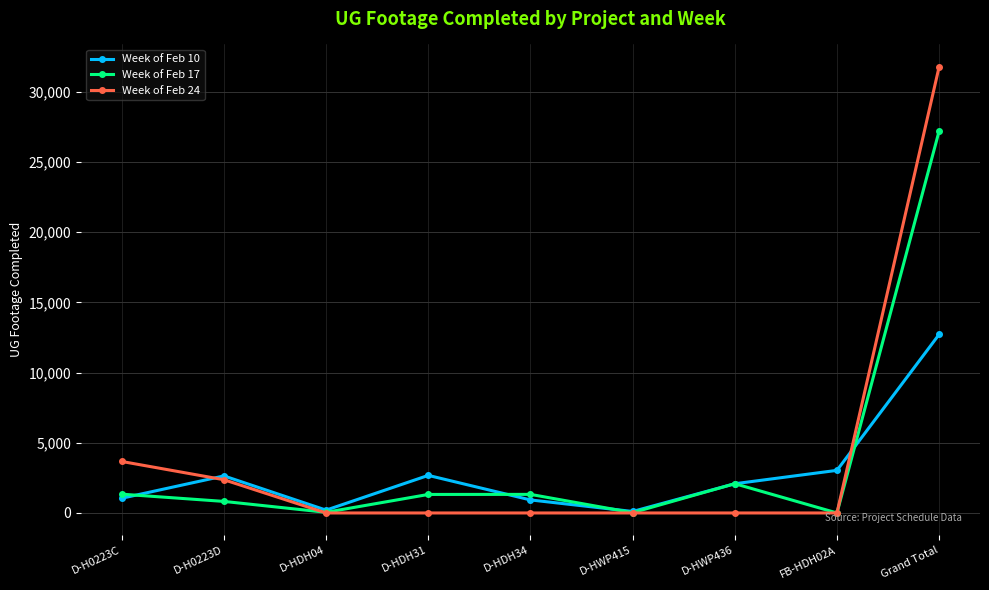

At which category is the sum across all series the highest?

Grand Total